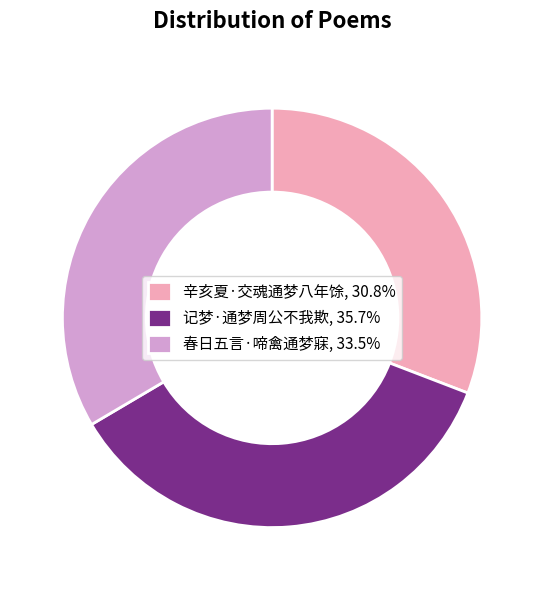

Is the sum of 春日五言·啼禽通梦寐 and 辛亥夏·交魂通梦八年馀 greater than half?

Yes